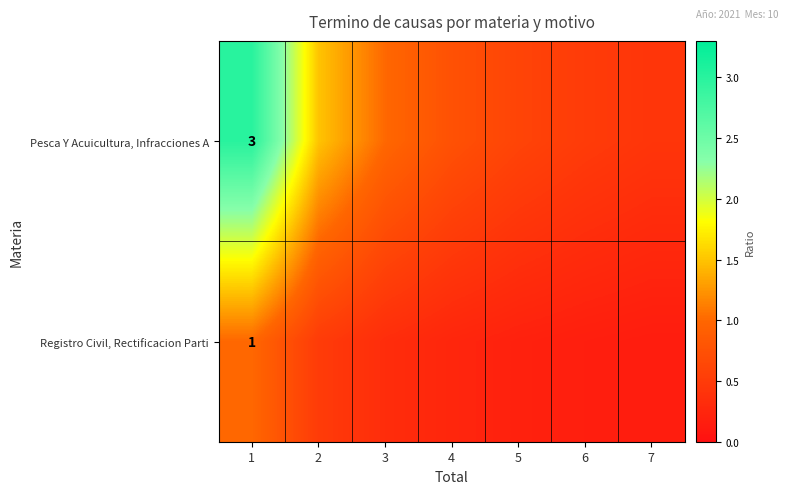

At 6, list the series in order from largest to smallest.

Pesca Y Acuicultura, Infracciones A, Registro Civil, Rectificacion Parti